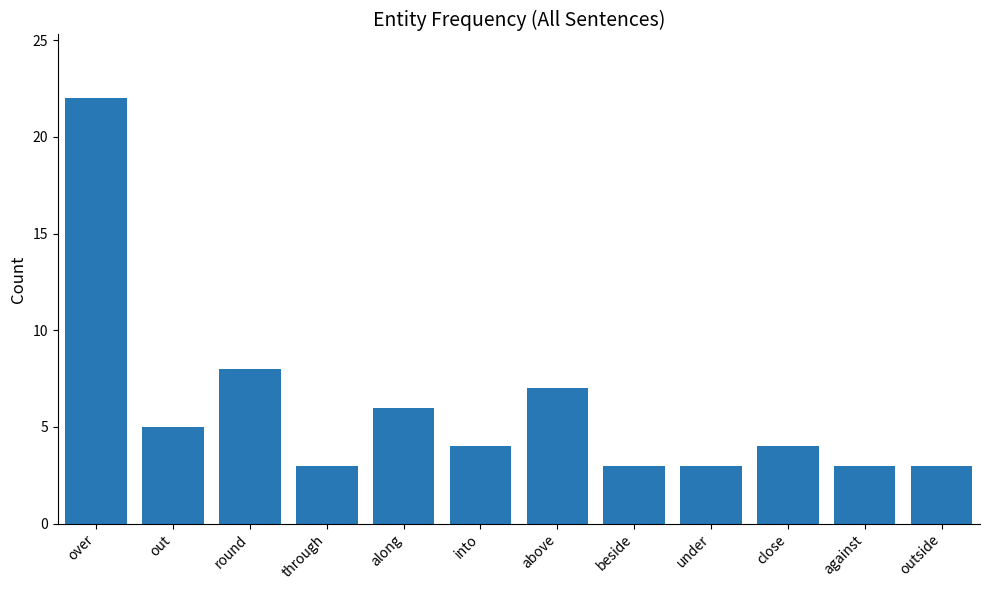

What is the difference between the second highest and second lowest values?

5